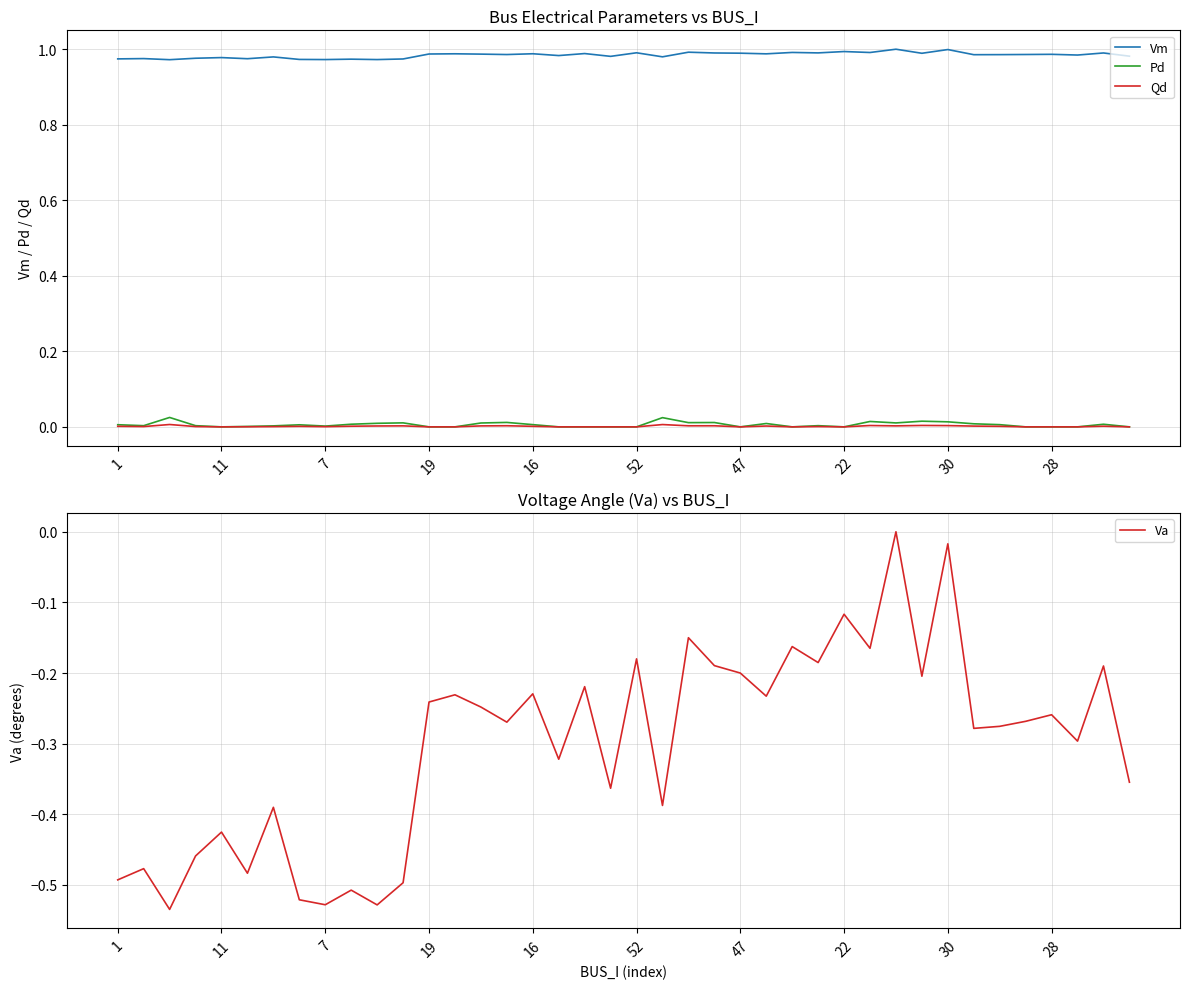

True or false: Qd and Vm cross at least once.

False